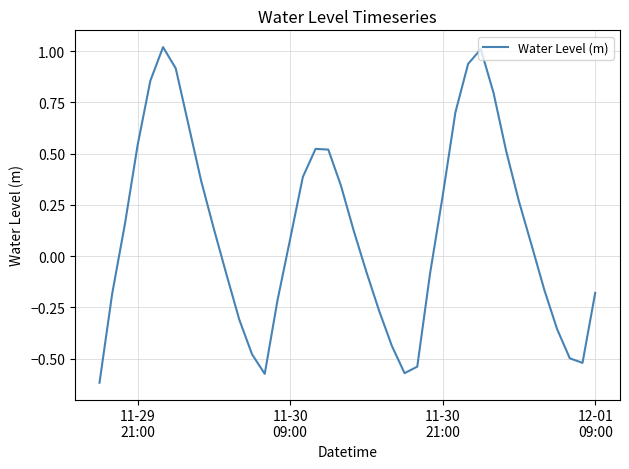

What is the difference between the maximum and minimum values?

1.6